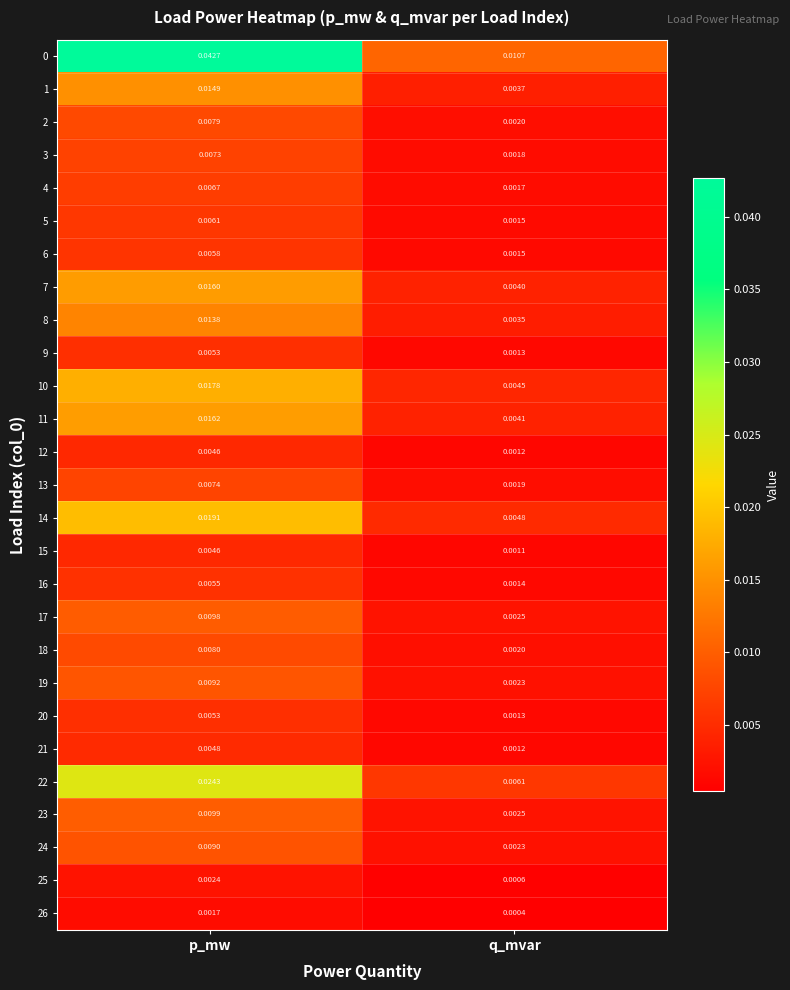

At which label does 13 reach its peak?

p_mw